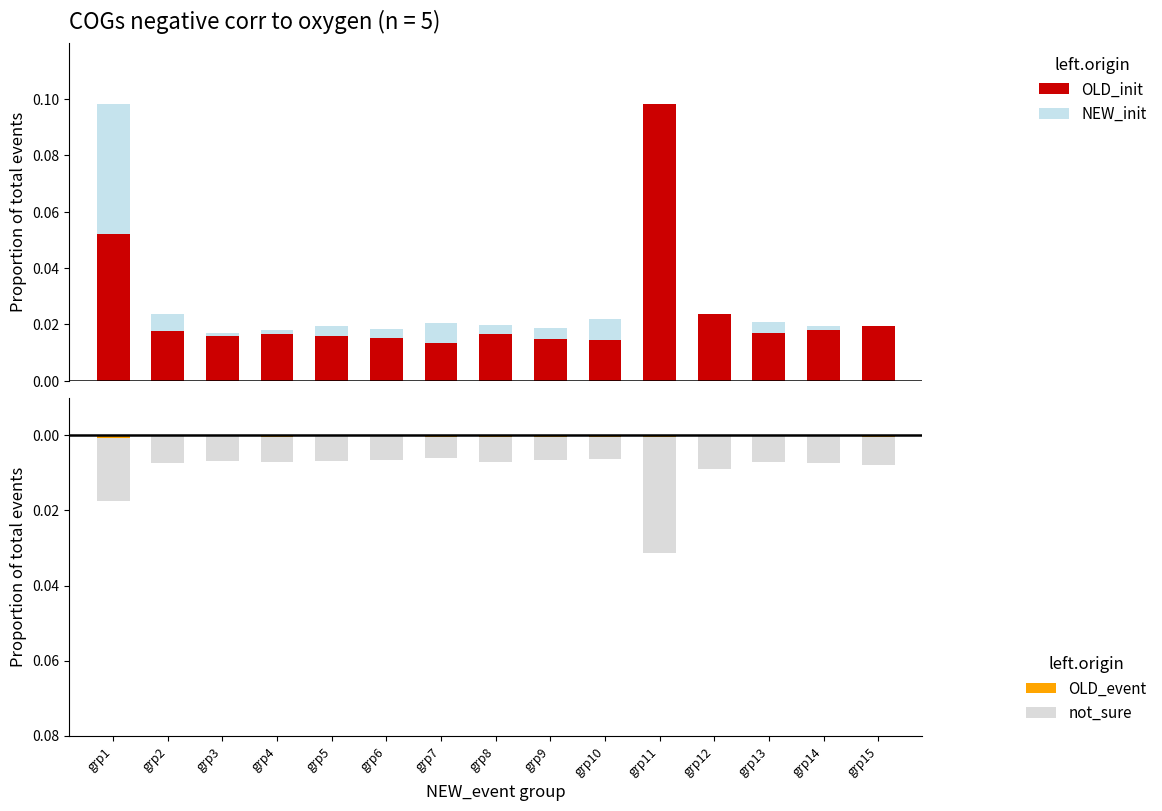

Reading left to right, extract all data points from this chart.

OLD_init: grp1=0.1	grp2=0.0	grp3=0.0	grp4=0.0	grp5=0.0	grp6=0.0	grp7=0.0	grp8=0.0	grp9=0.0	grp10=0.0	grp11=0.1	grp12=0.0	grp13=0.0	grp14=0.0	grp15=0.0
NEW_init: grp1=0.1	grp2=0.0	grp3=0.0	grp4=0.0	grp5=0.0	grp6=0.0	grp7=0.0	grp8=0.0	grp9=0.0	grp10=0.0	grp11=0.0	grp12=0.0	grp13=0.0	grp14=0.0	grp15=0.0
OLD_event: grp1=-0.0	grp2=-0.0	grp3=-0.0	grp4=-0.0	grp5=-0.0	grp6=-0.0	grp7=-0.0	grp8=-0.0	grp9=-0.0	grp10=-0.0	grp11=-0.0	grp12=-0.0	grp13=-0.0	grp14=-0.0	grp15=-0.0
not_sure: grp1=-0.0	grp2=-0.0	grp3=-0.0	grp4=-0.0	grp5=-0.0	grp6=-0.0	grp7=-0.0	grp8=-0.0	grp9=-0.0	grp10=-0.0	grp11=-0.0	grp12=-0.0	grp13=-0.0	grp14=-0.0	grp15=-0.0